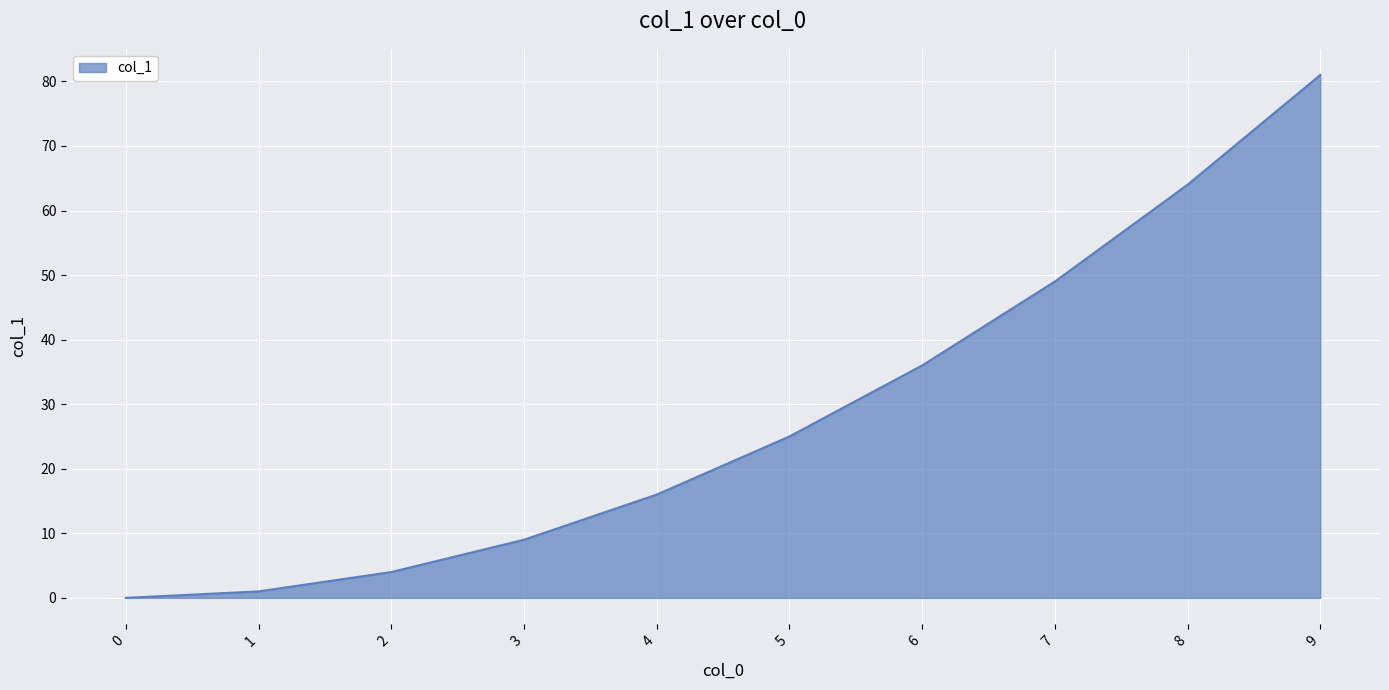

What is the greatest value displayed?

81